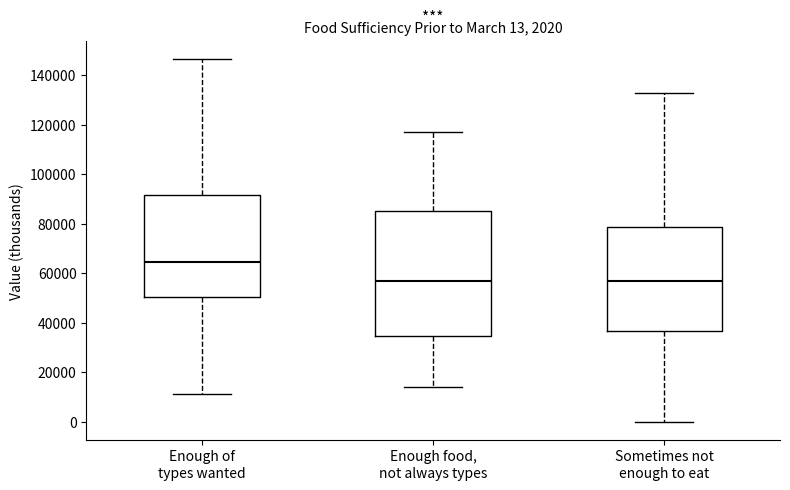

Comparing the boxes themselves (not the whiskers), which one is the tallest?

Enough food, not always types